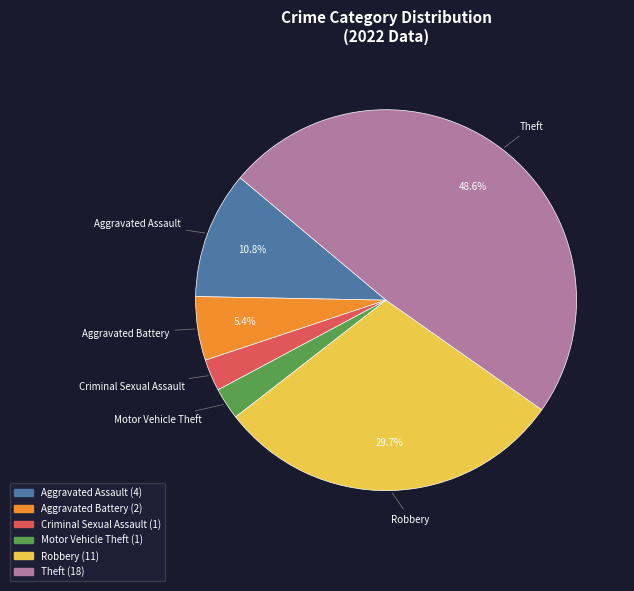

To the nearest percent, what is the average slice percentage?

17%